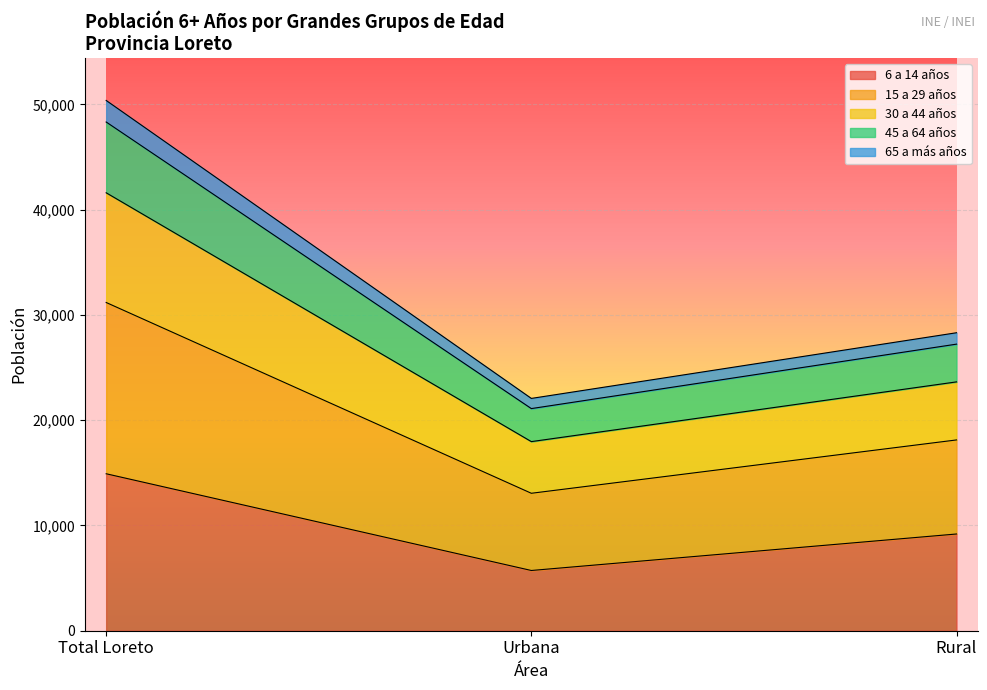

What is the maximum value for 6 a 14 años?

14911